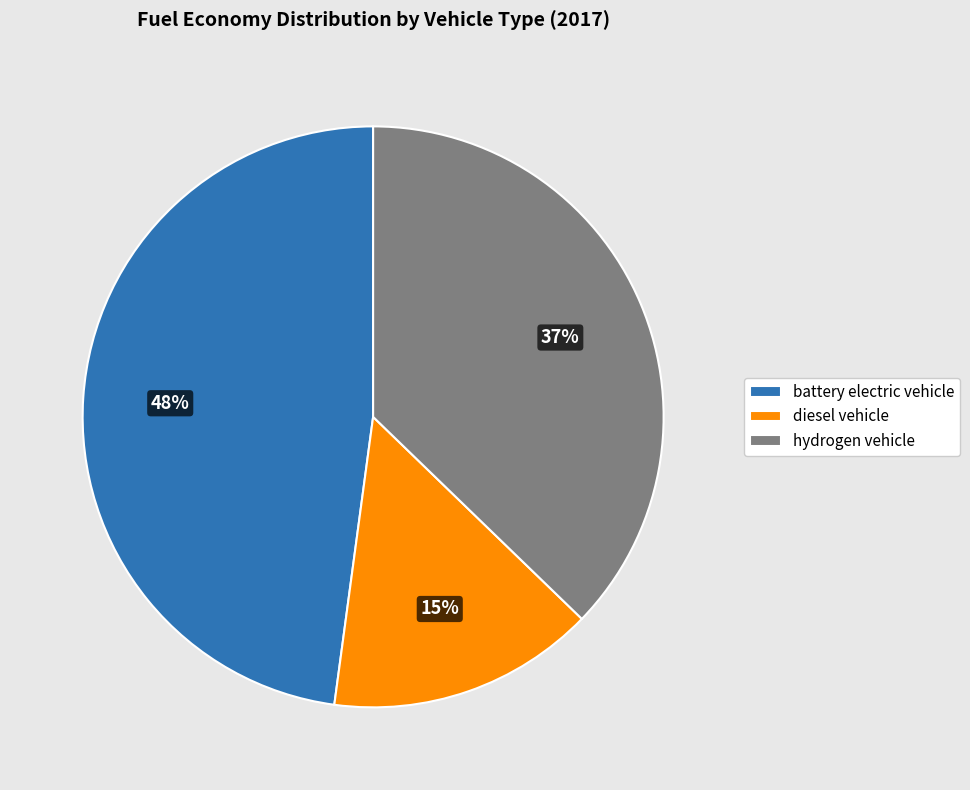

What is the smallest slice in the pie chart?

diesel vehicle